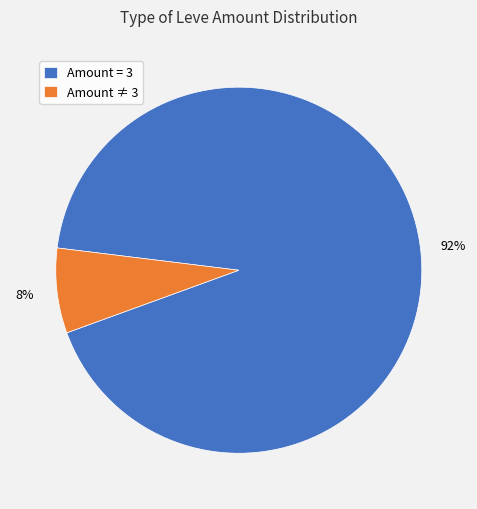

Combined, do Amount = 3 and Amount ≠ 3 account for over 50%?

Yes